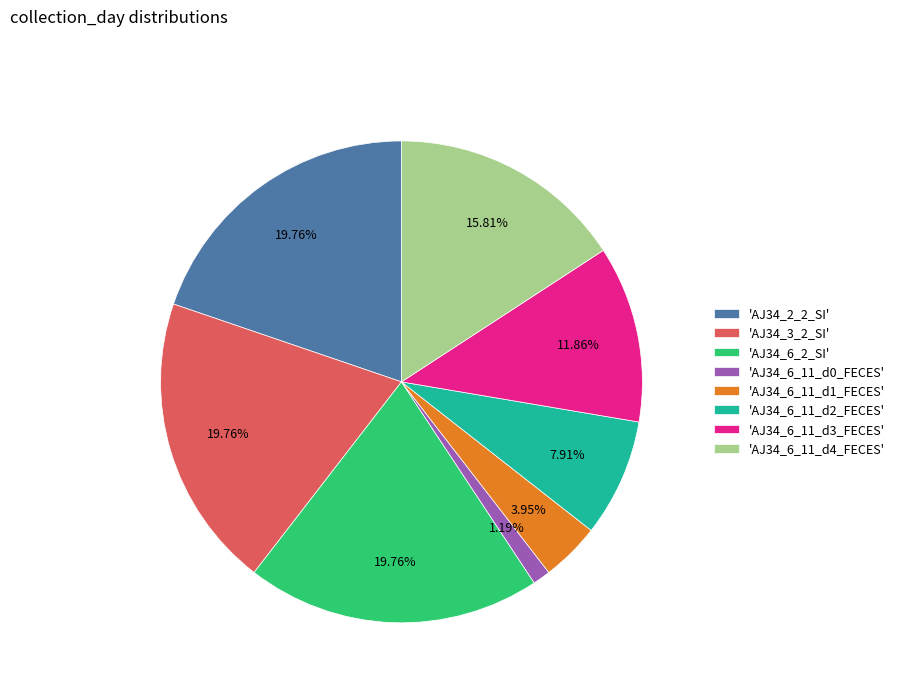

Do 'AJ34_6_11_d2_FECES' and 'AJ34_6_11_d1_FECES' together represent more than half of the pie?

No